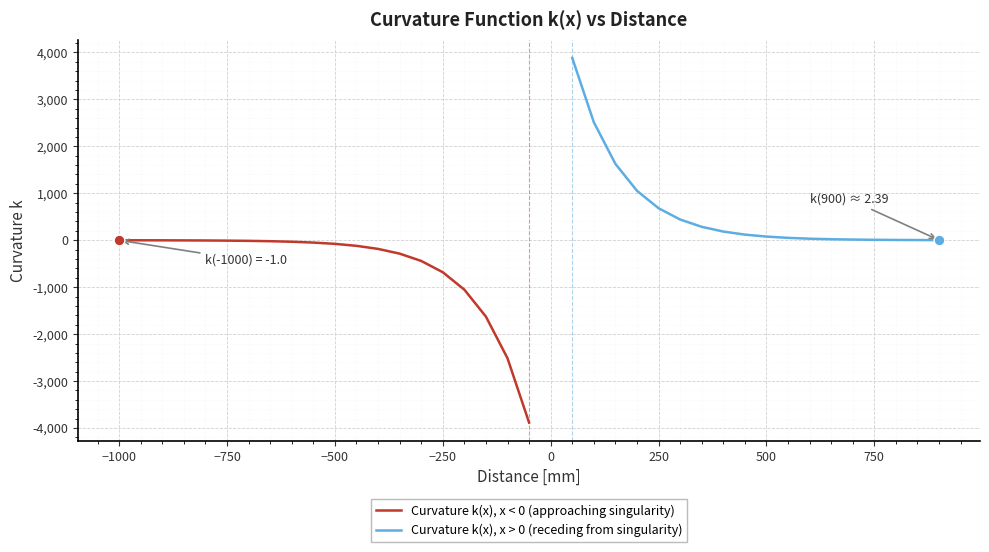

What is the ratio of the value at 900 to the value at 800?

0.4